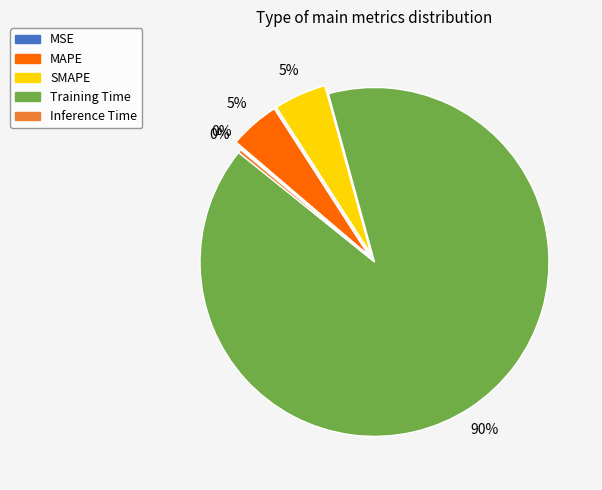

Does Training Time account for over 50% of the chart?

Yes